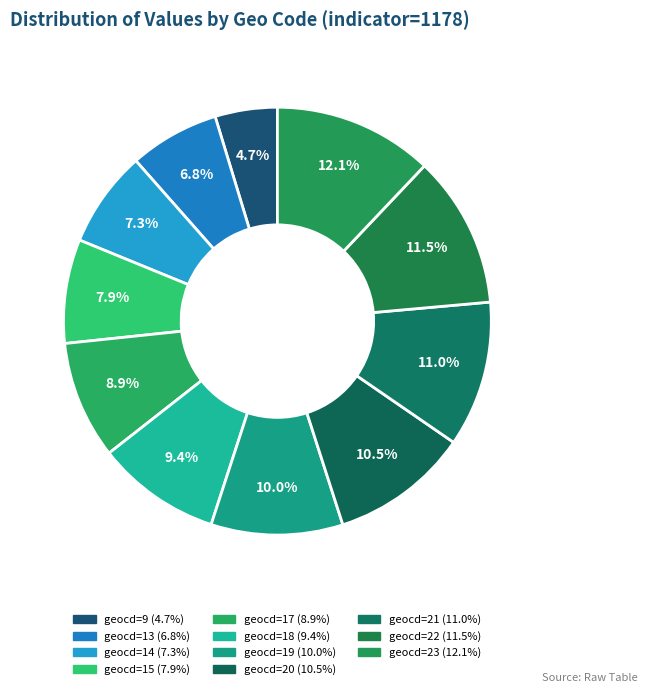

Count the number of slices in the pie.

11